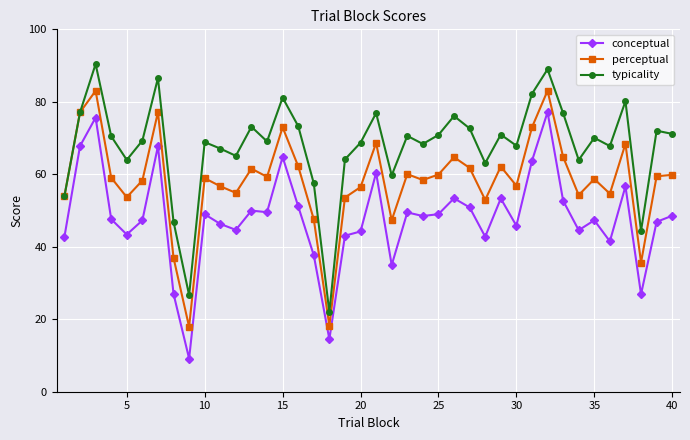

Which series has the largest total across all categories?

typicality